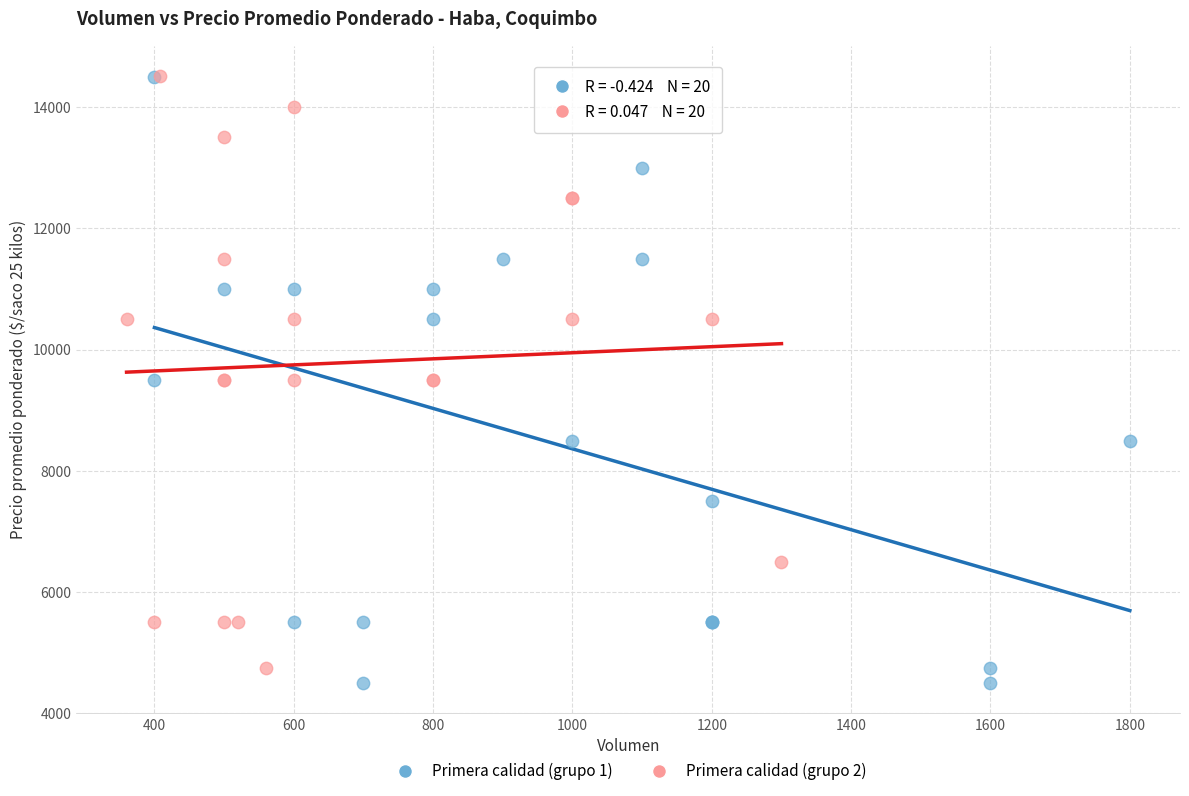

What are all the series names shown in the legend?

Primera calidad (grupo 1), Primera calidad (grupo 2)